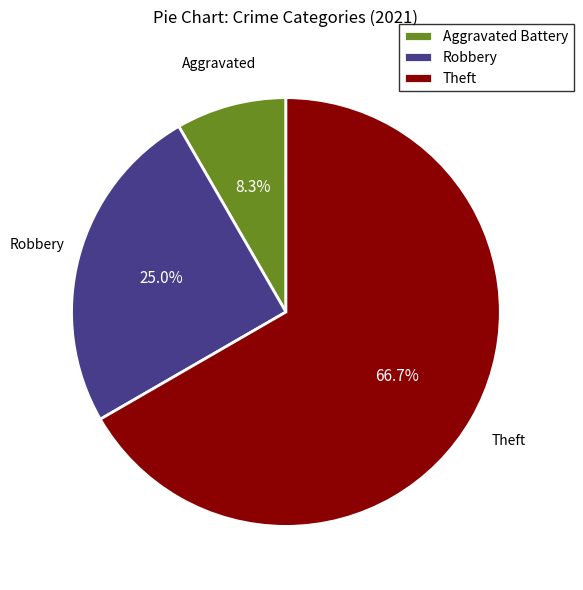

True or false: Robbery accounts for 15% of the total.

False